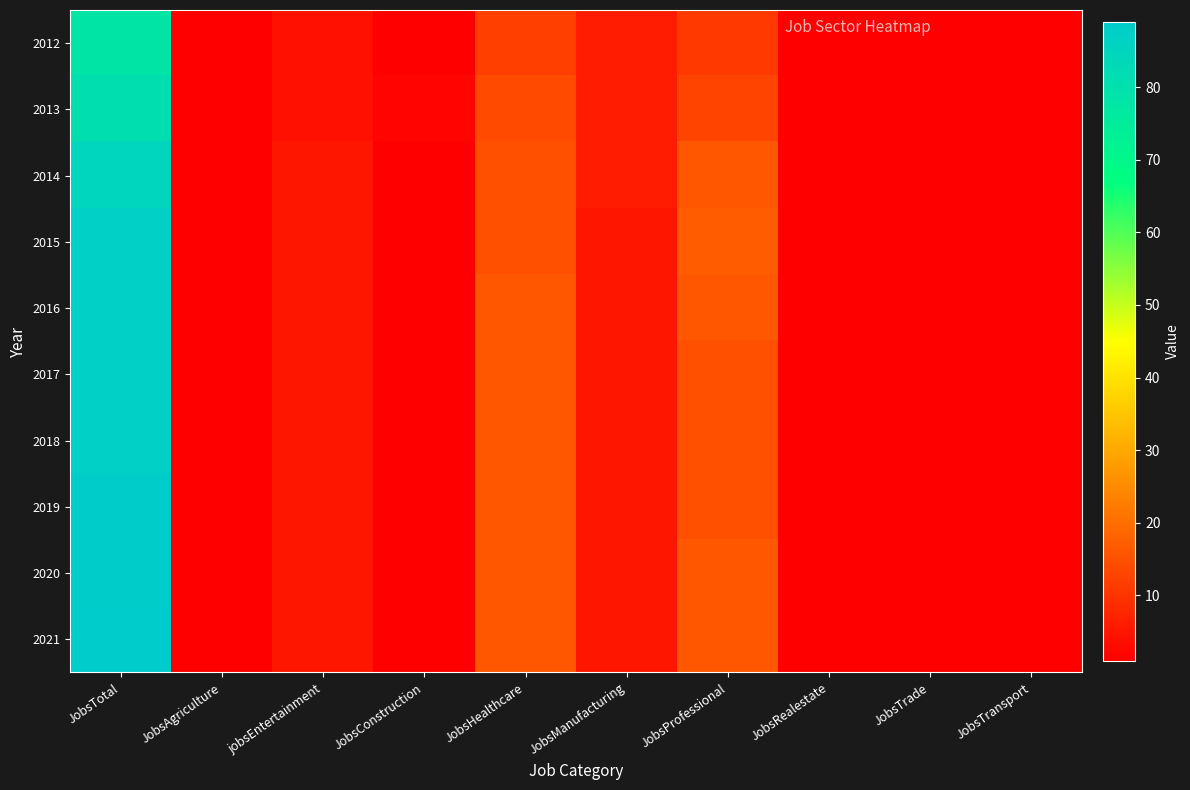

At how many categories does at least one series exceed 13?

3